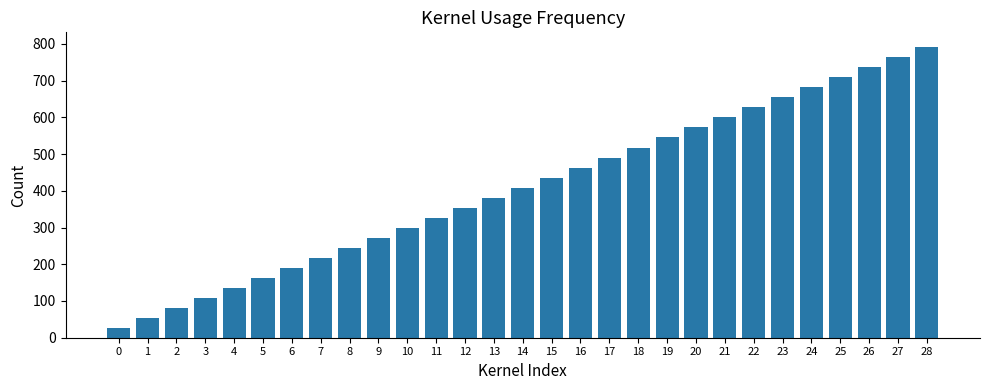

What value does the data have at 11?

326.4